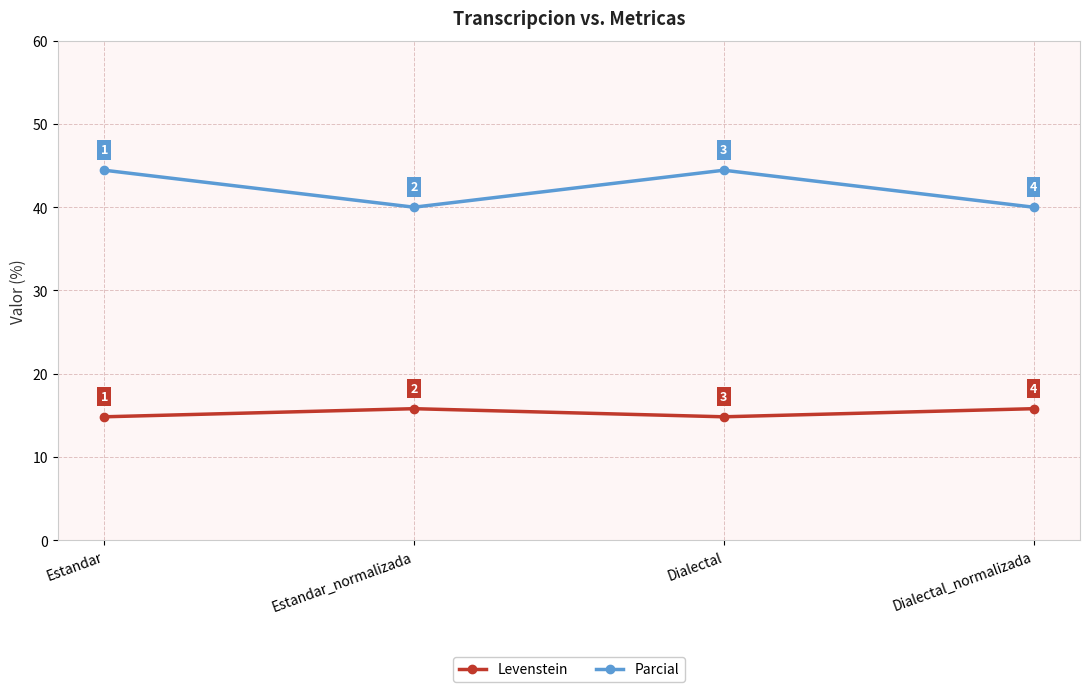

What is the sum of all Parcial values?

168.9